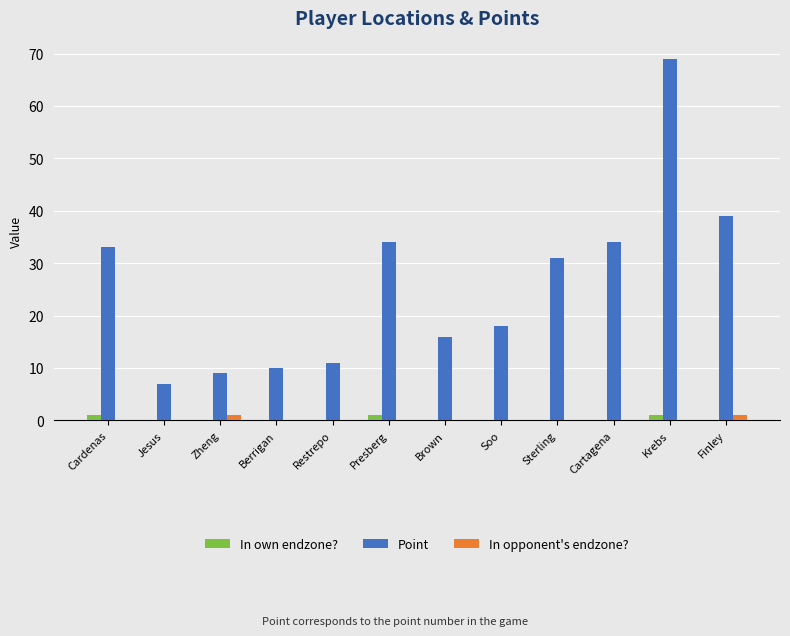

The In own endzone? series shows 1 at Krebs. True or false?

True